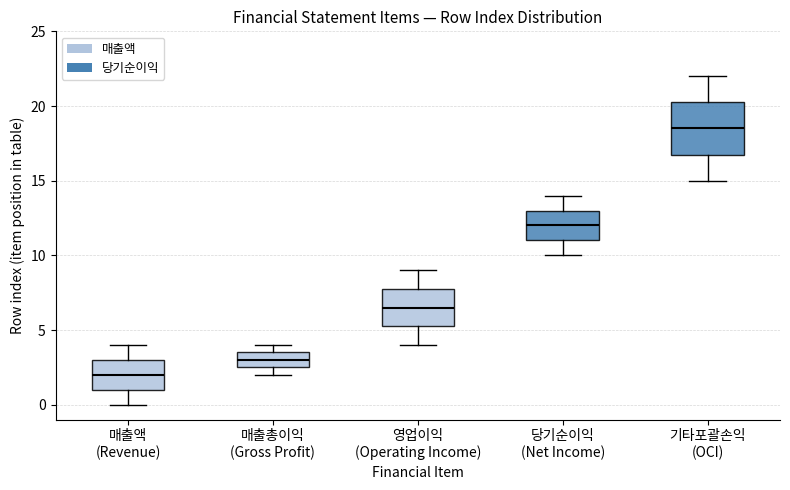

Where does the median line of the box for 당기순이익 (Net Income) sit on the y-axis? The values are not printed on the chart, so give them approximately, as read against the axis.

12.0